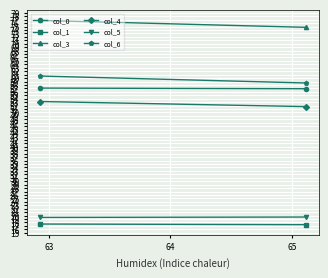

How many categories are shown in the chart?

2